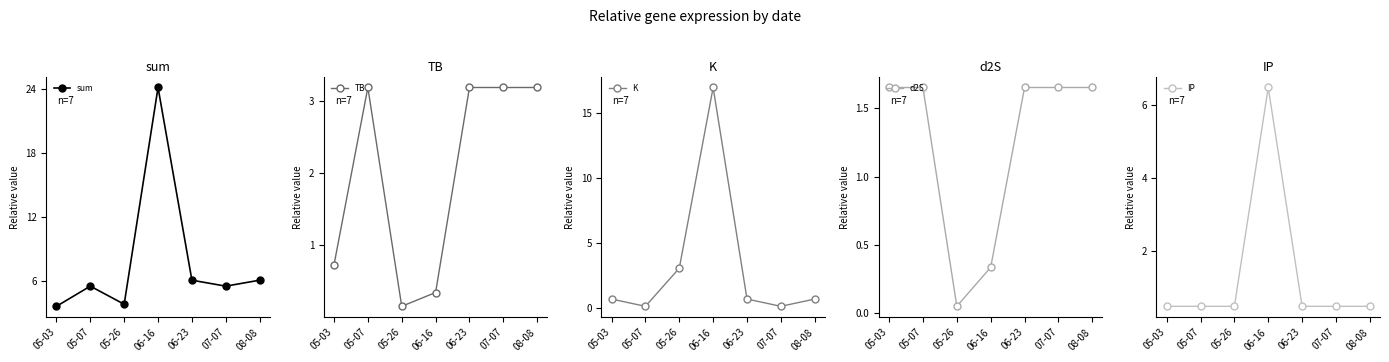

What value does the IP series have at 05-26?

0.5